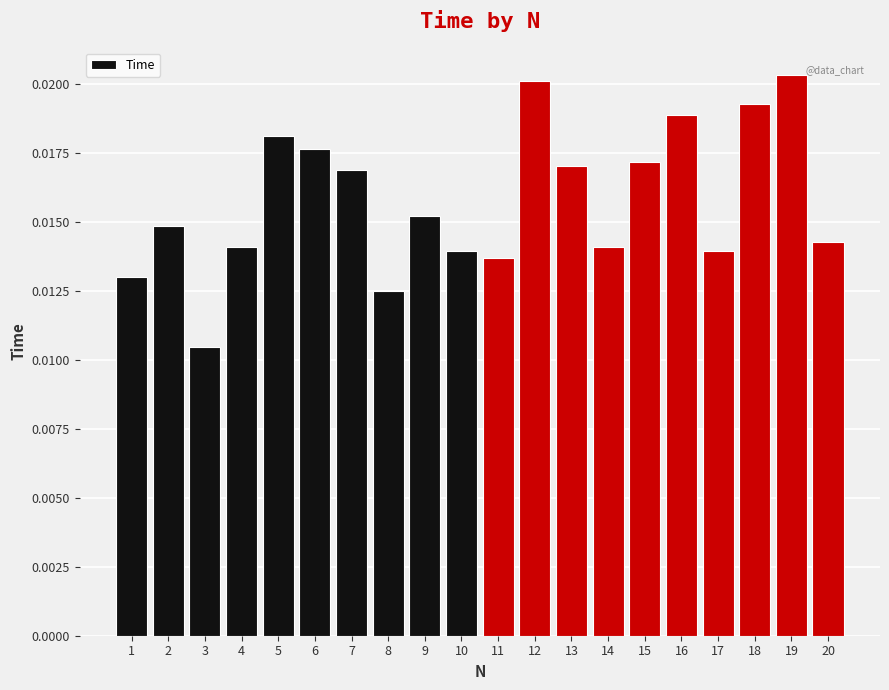

What is the sum of all values?

0.3